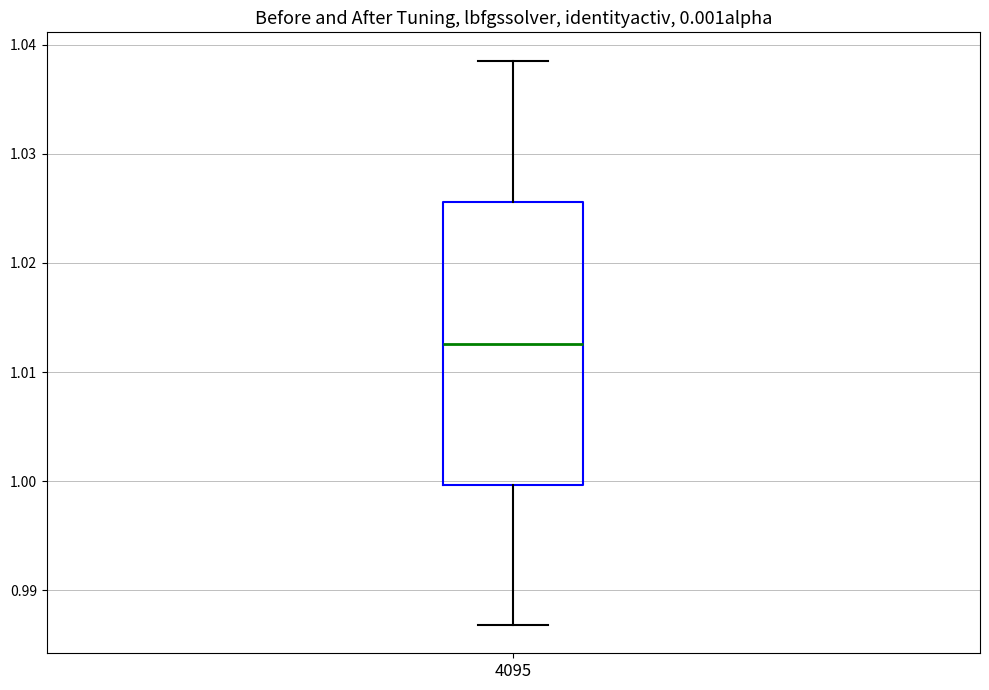

Where is the lower edge of the box at x = 4095 on the y-axis? The values are not printed on the chart, so give them approximately, as read against the axis.

1.000